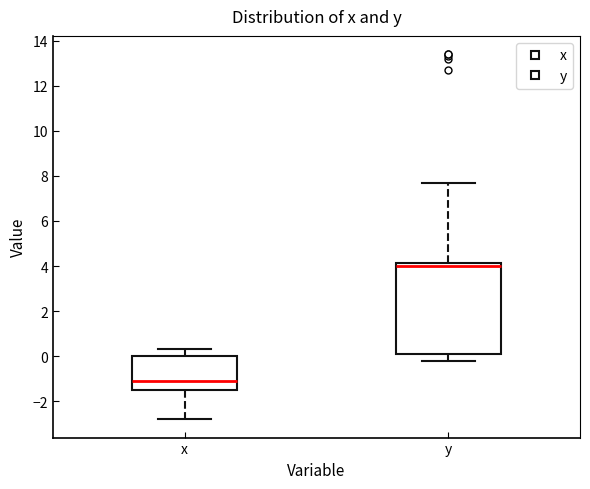

Comparing the boxes themselves (not the whiskers), which one is the tallest?

y